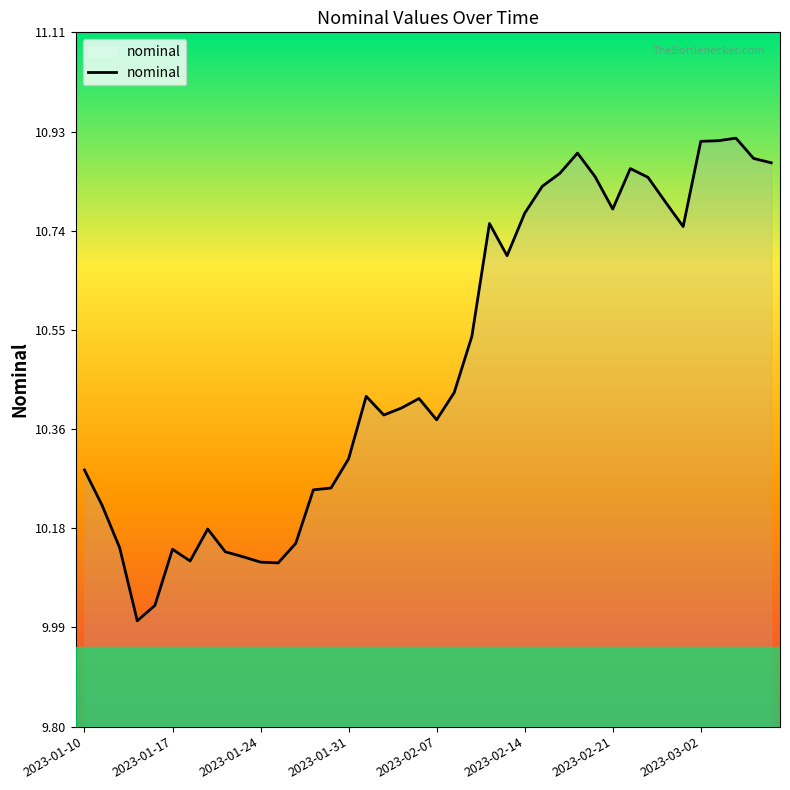

What is the difference between the maximum and minimum values?

0.9